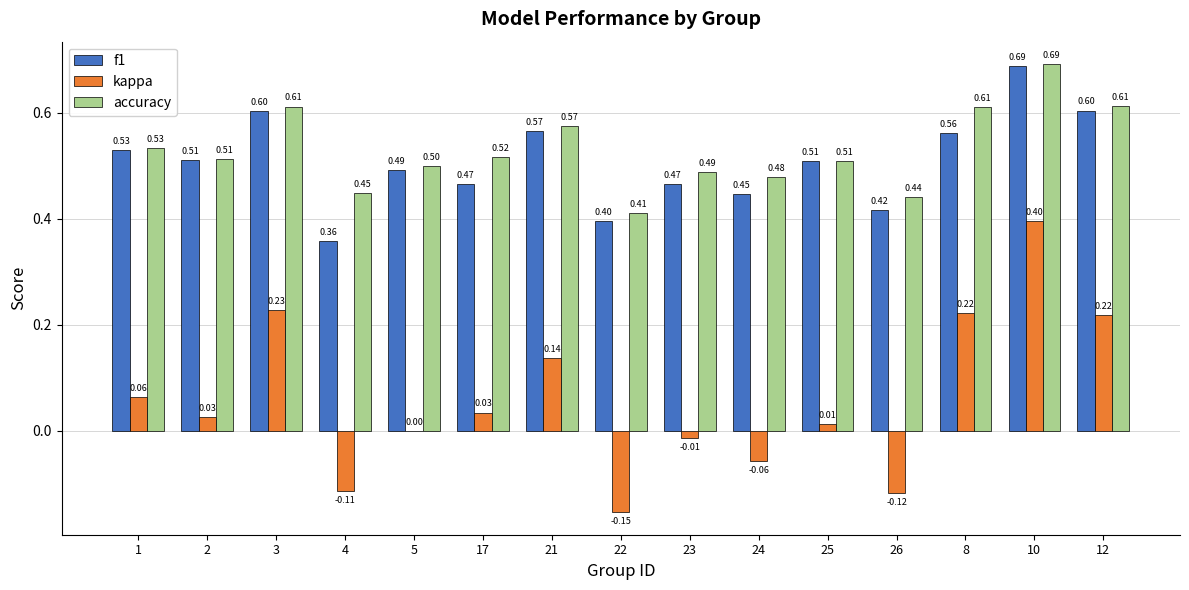

At which category is the sum across all series the highest?

10